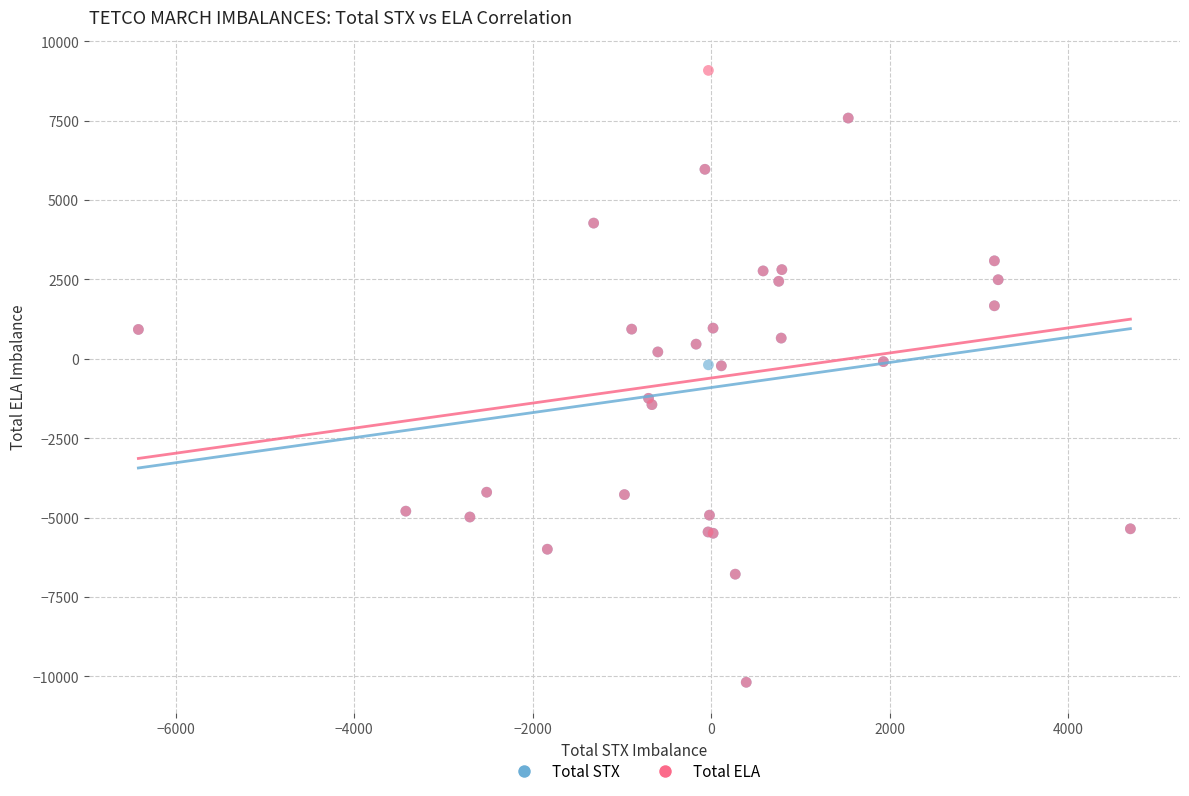

What are all the series names shown in the legend?

Total STX, Total ELA